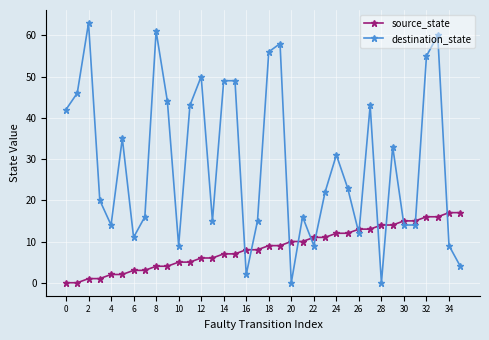

Which series has the widest spread of values?

destination_state